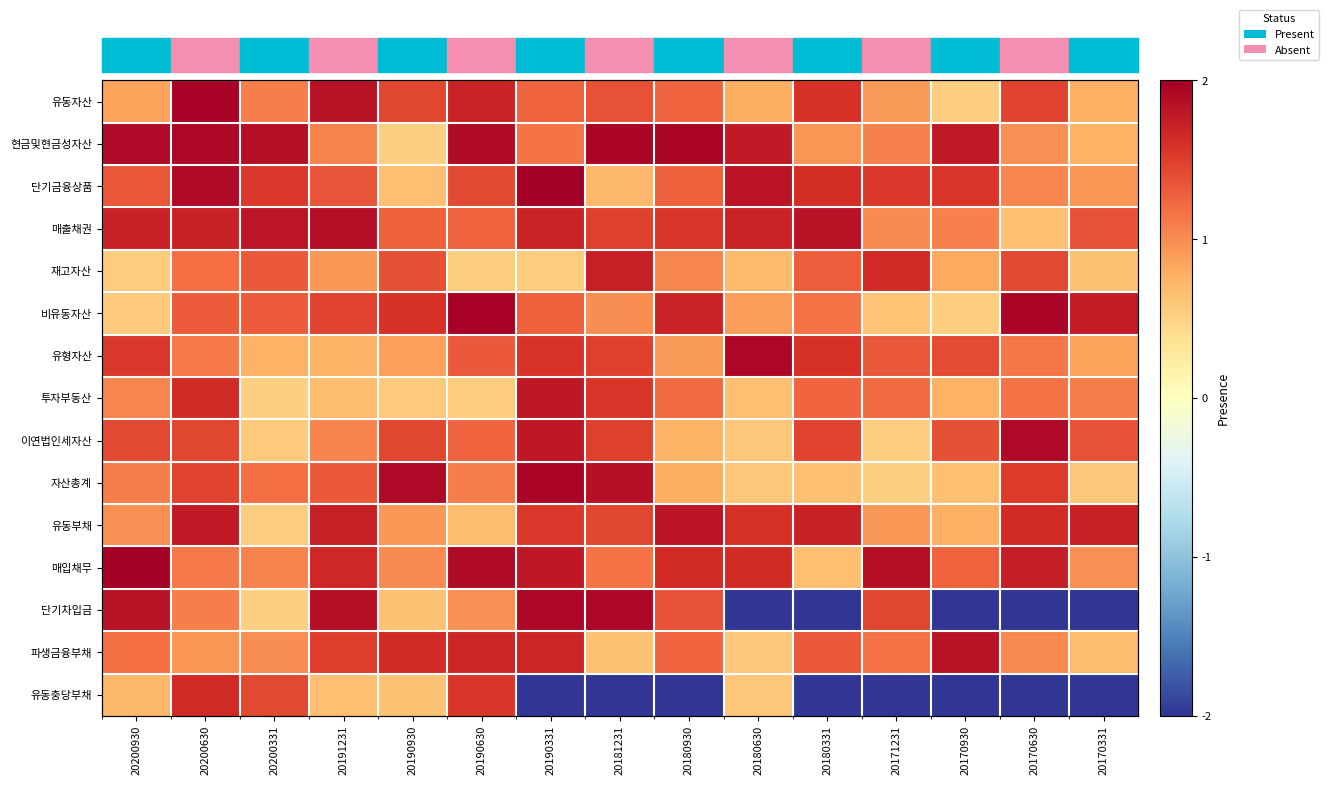

Is it true that 유동자산 equals 0.2 at 20200930?

False